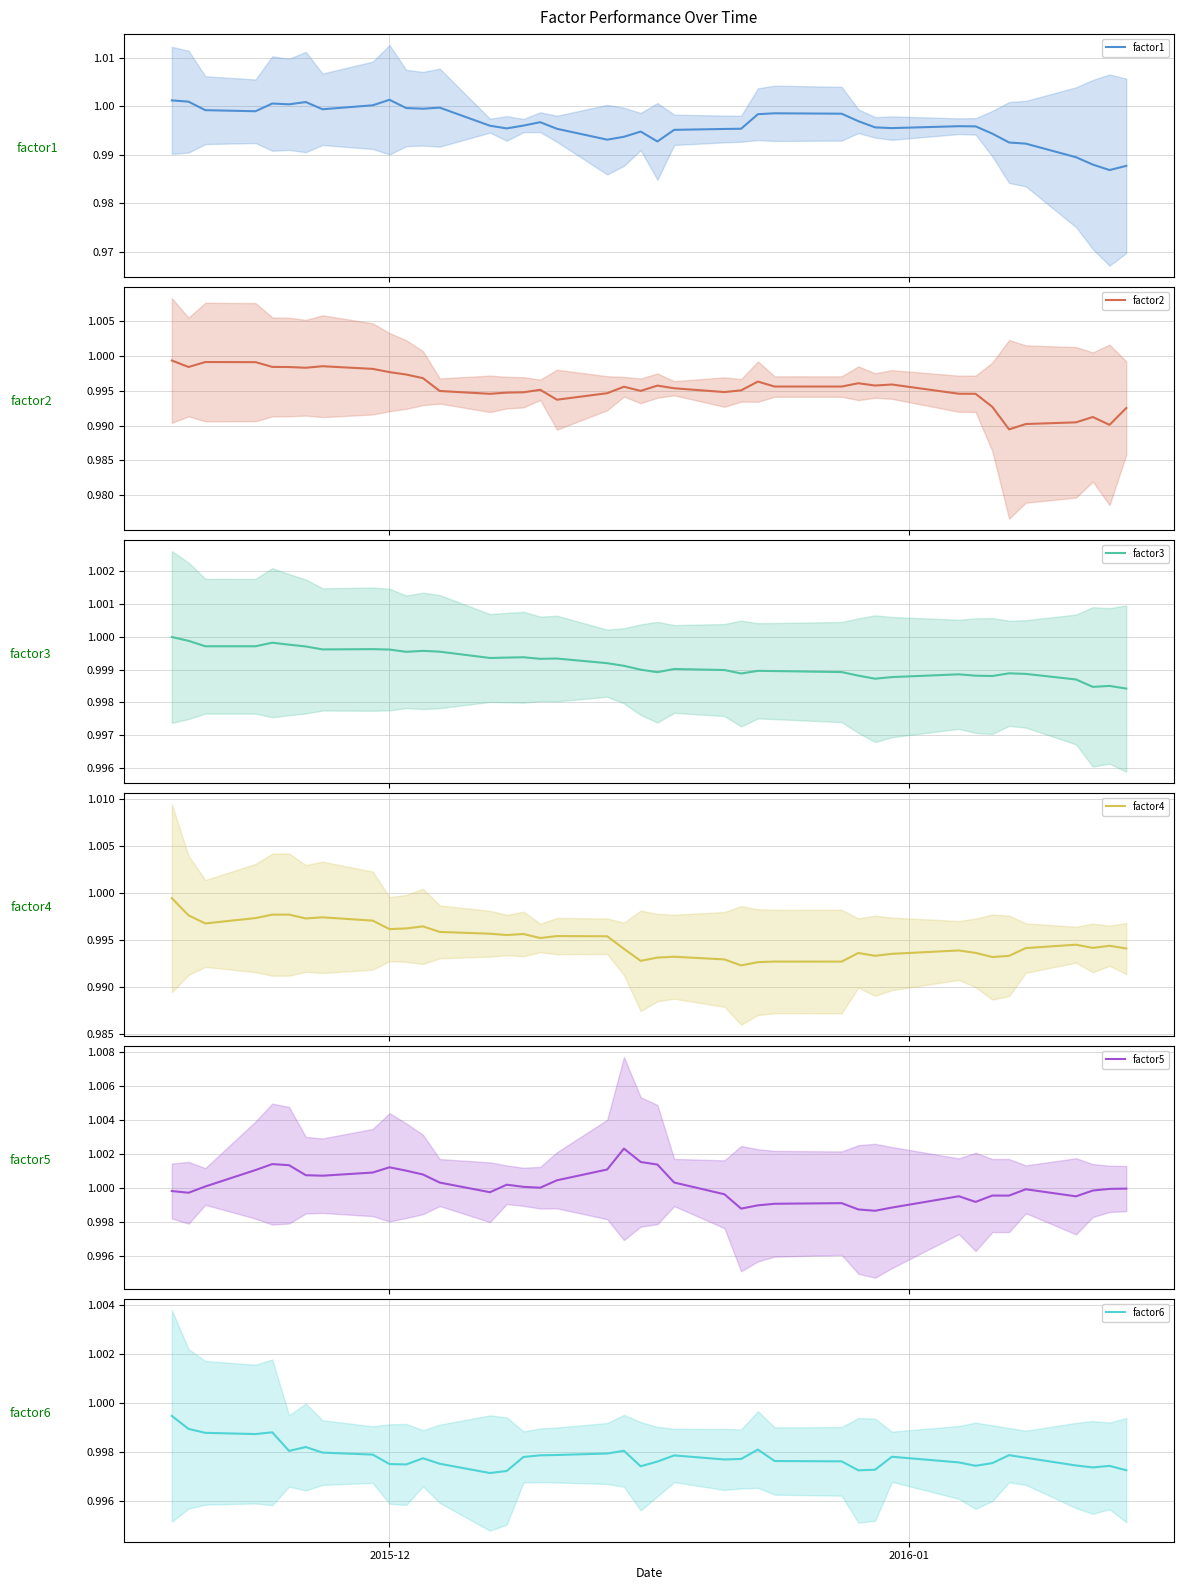

True or false: factor3 and factor2 intersect in this chart.

False